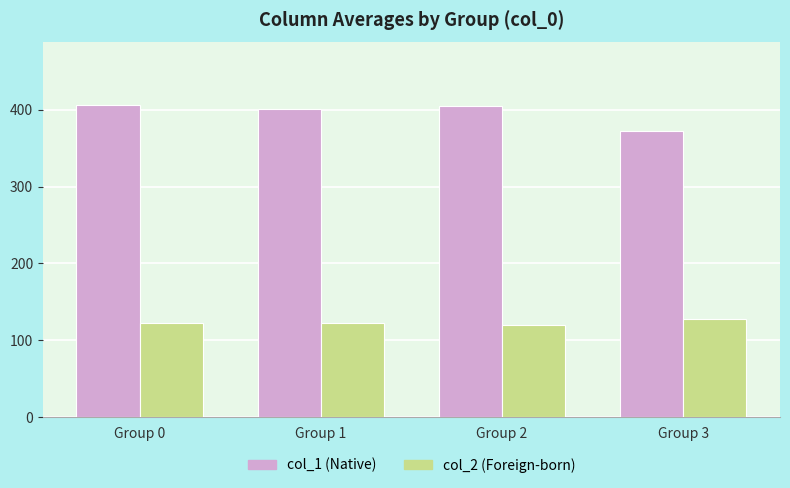

What is the difference between the highest and lowest values at Group 0?

283.6